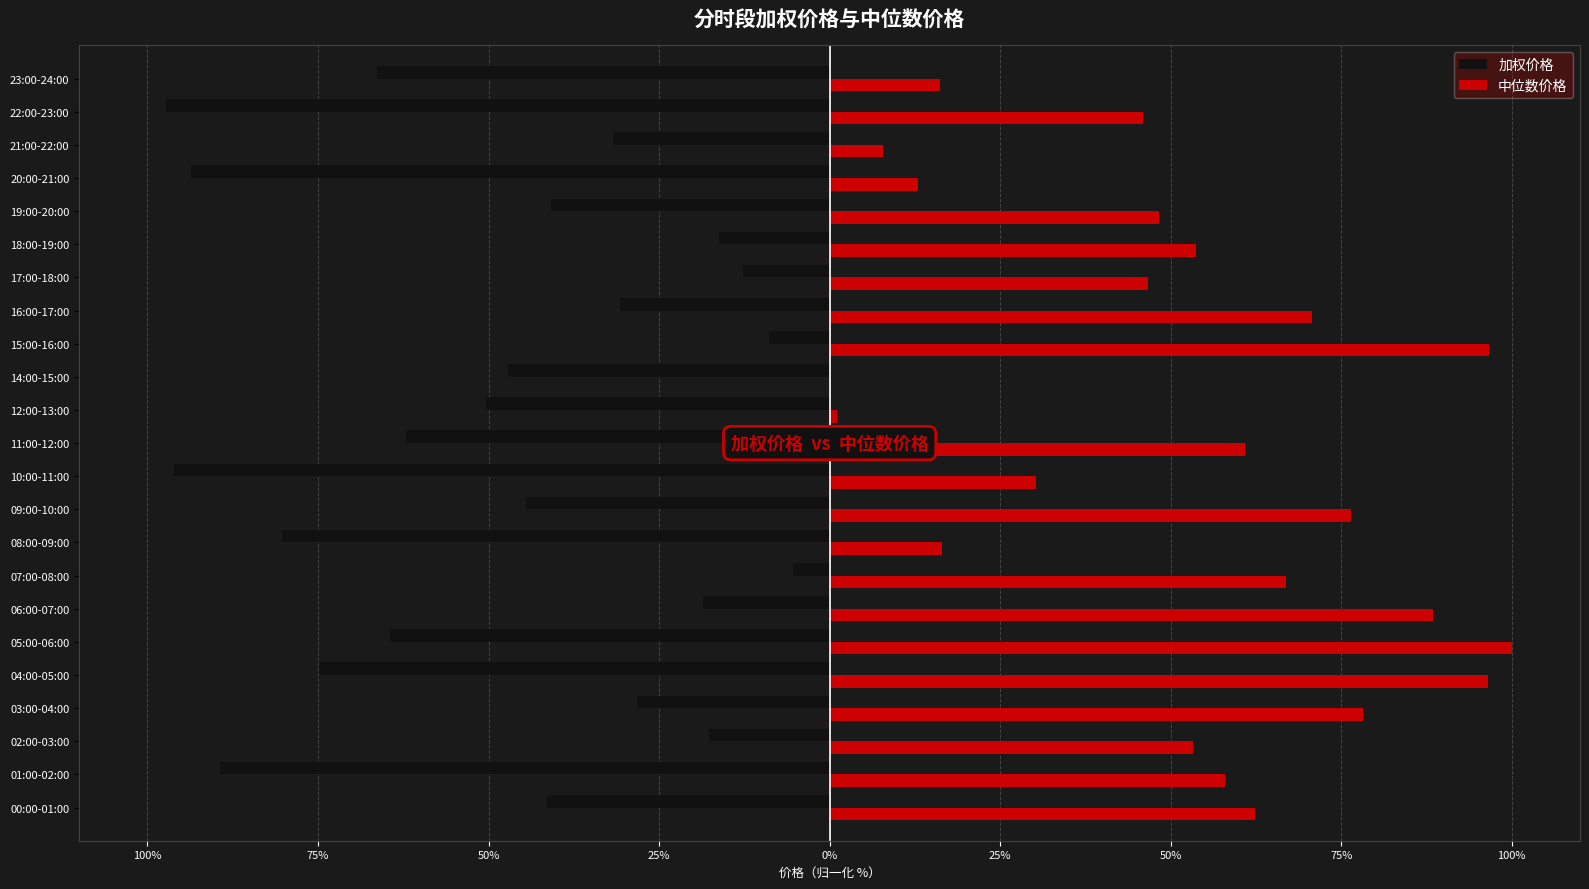

What are all the series names shown in the legend?

加权价格, 中位数价格